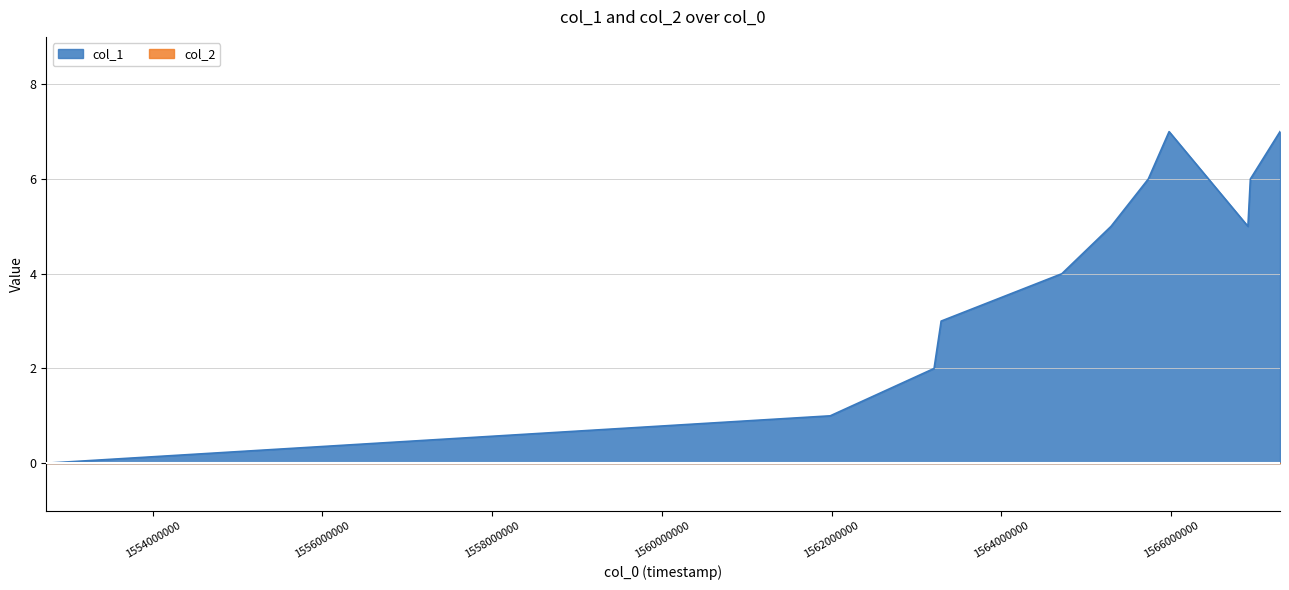

What is the difference between the maximum and minimum values?

7